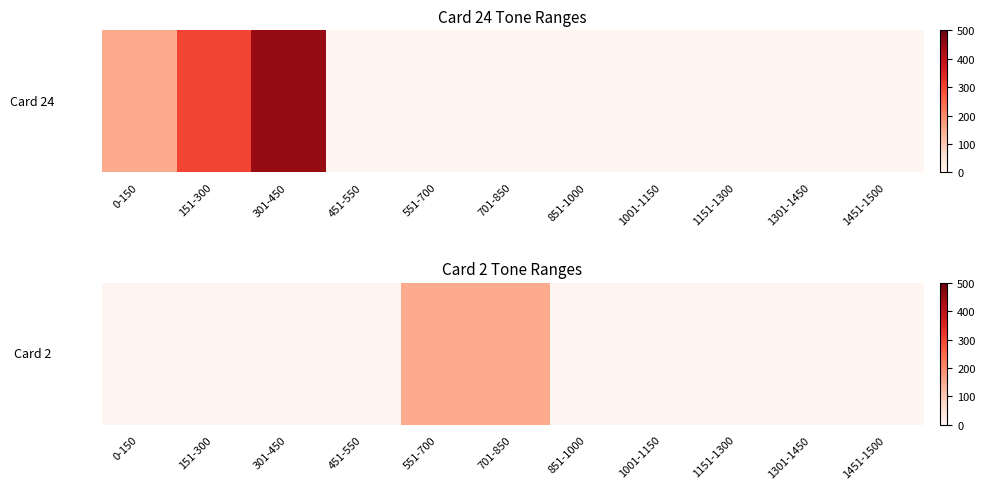

Reading left to right, what are all the values shown in this chart?

0-150=0	151-300=0	301-450=0	451-550=0	551-700=150	701-850=150	851-1000=0	1001-1150=0	1151-1300=0	1301-1450=0	1451-1500=0